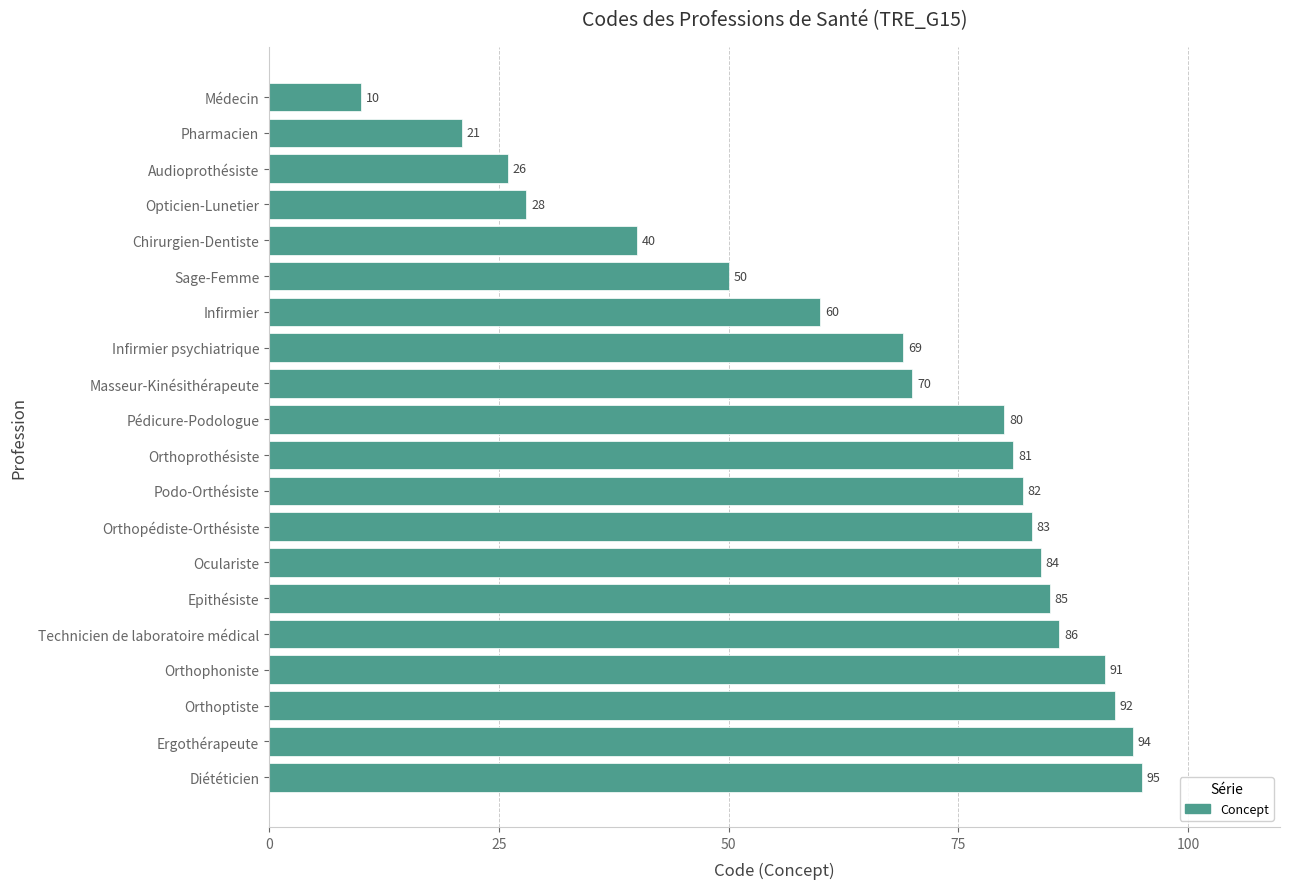

What position from the bottom is Orthopédiste-Orthésiste?

8